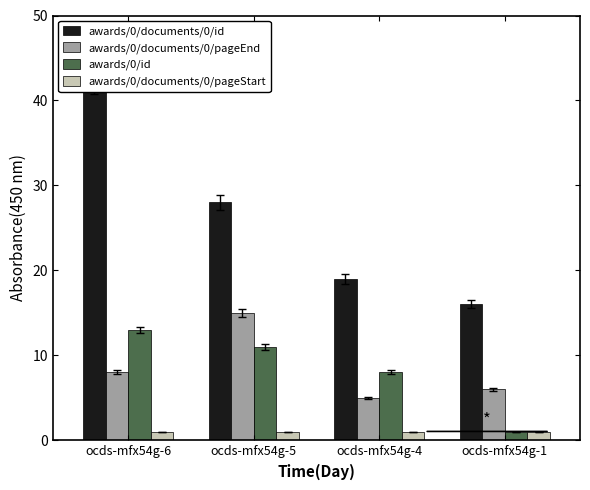

Which series has the largest range (max minus min)?

awards/0/documents/0/id